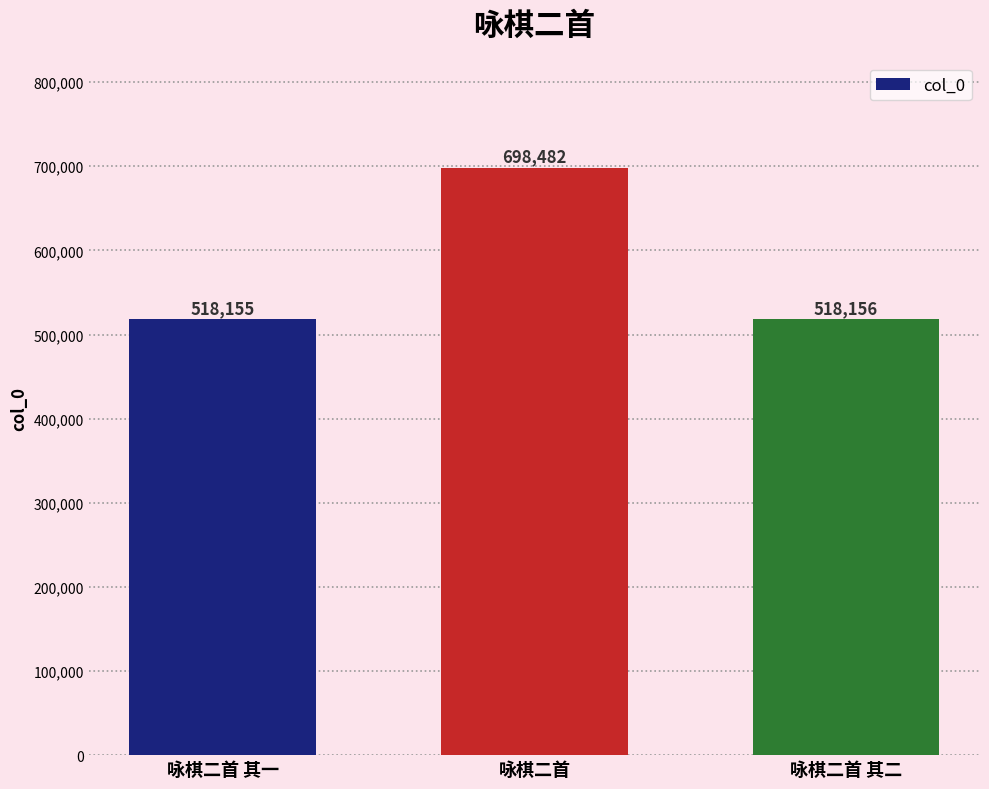

Reading left to right, what are all the values shown in this chart?

咏棋二首 其一=518155	咏棋二首=698482	咏棋二首 其二=518156